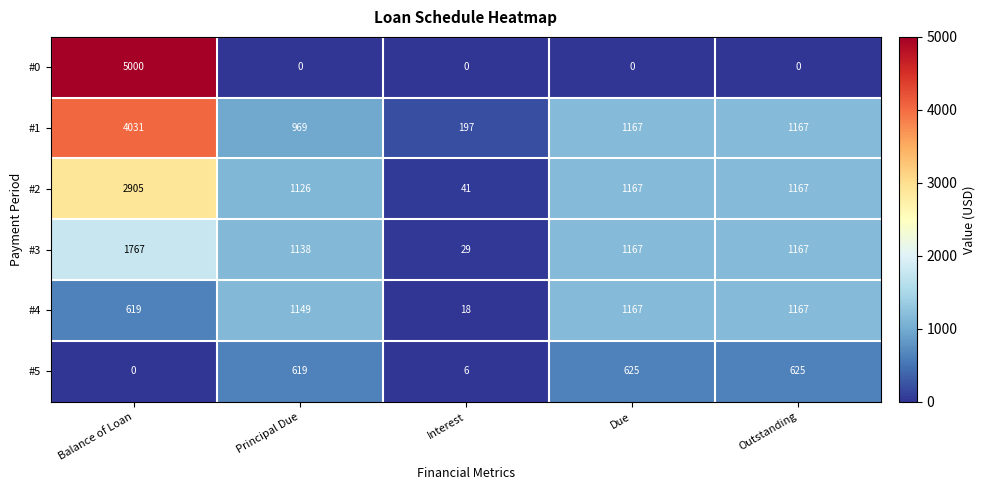

At which label does #2 reach its minimum?

Interest